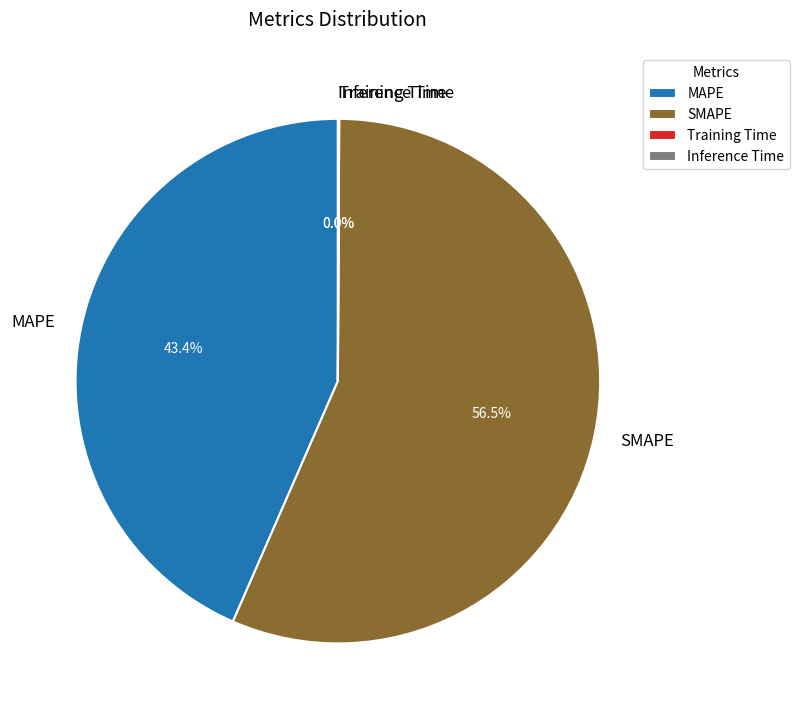

Is MAPE the majority of the pie?

No